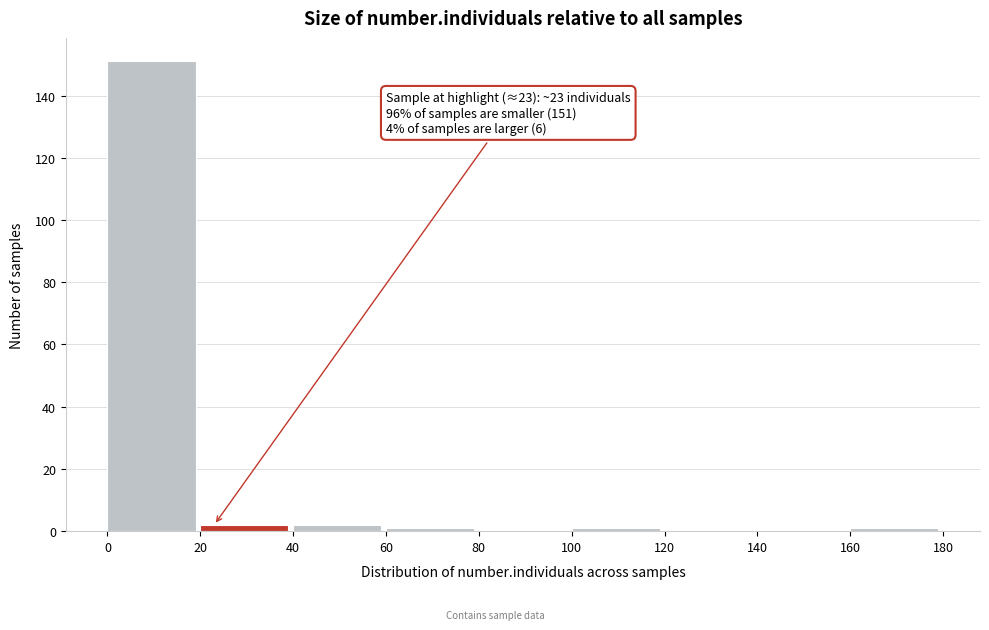

Which range on the x-axis has the tallest bar?

0 to 20